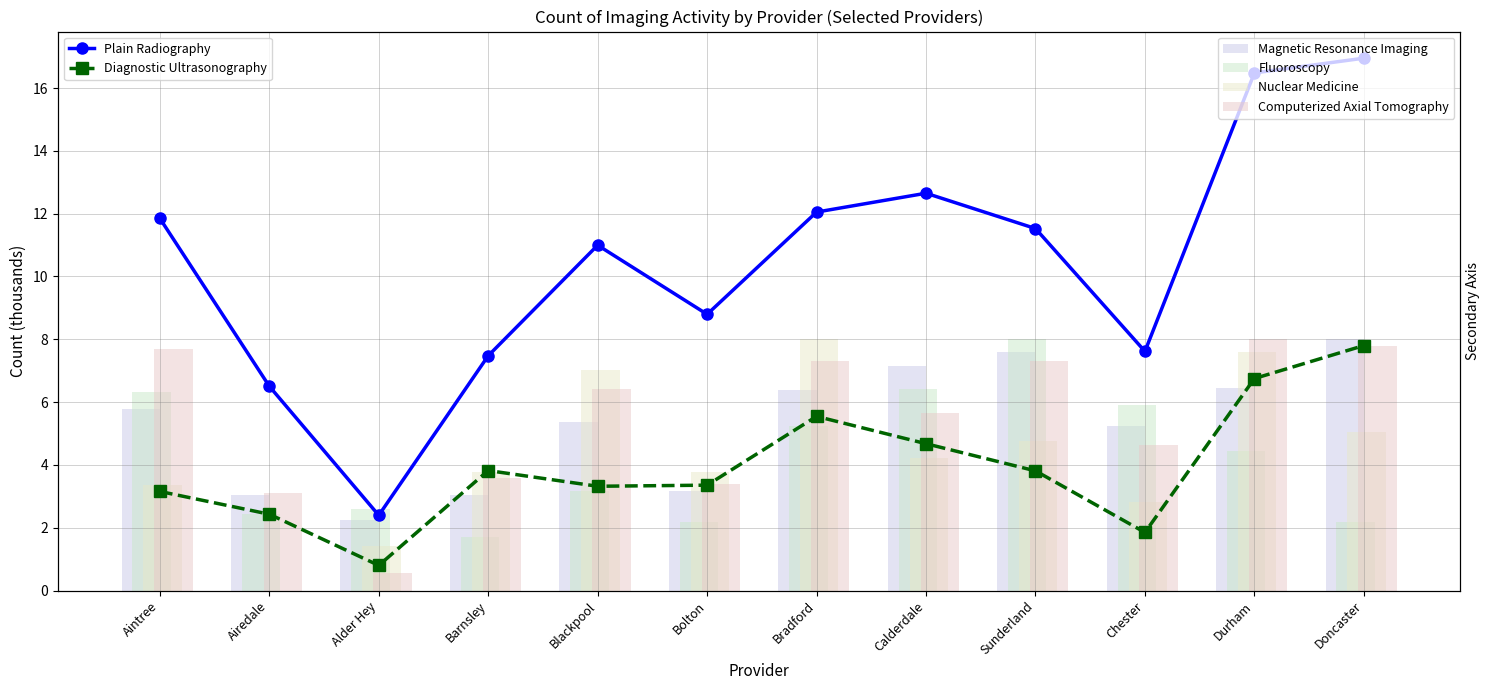

Reading left to right, extract all data points from this chart.

Plain Radiography: Aintree=11.8	Airedale=6.5	Alder Hey=2.4	Barnsley=7.5	Blackpool=11.0	Bolton=8.8	Bradford=12.1	Calderdale=12.7	Sunderland=11.5	Chester=7.6	Durham=16.5	Doncaster=16.9
Diagnostic Ultrasonography: Aintree=3.2	Airedale=2.4	Alder Hey=0.8	Barnsley=3.8	Blackpool=3.3	Bolton=3.4	Bradford=5.5	Calderdale=4.7	Sunderland=3.8	Chester=1.9	Durham=6.8	Doncaster=7.8
Magnetic Resonance Imaging: Aintree=5.8	Airedale=3.1	Alder Hey=2.2	Barnsley=3.1	Blackpool=5.4	Bolton=3.2	Bradford=6.4	Calderdale=7.1	Sunderland=7.6	Chester=5.2	Durham=6.5	Doncaster=8.0
Fluoroscopy: Aintree=6.3	Airedale=2.4	Alder Hey=2.6	Barnsley=1.7	Blackpool=3.2	Bolton=2.2	Bradford=5.2	Calderdale=6.4	Sunderland=8.0	Chester=5.9	Durham=4.5	Doncaster=2.2
Nuclear Medicine: Aintree=3.4	Airedale=0.0	Alder Hey=1.4	Barnsley=3.8	Blackpool=7.0	Bolton=3.8	Bradford=8.0	Calderdale=4.2	Sunderland=4.8	Chester=2.8	Durham=7.6	Doncaster=5.1
Computerized Axial Tomography: Aintree=7.7	Airedale=3.1	Alder Hey=0.6	Barnsley=3.6	Blackpool=6.4	Bolton=3.4	Bradford=7.3	Calderdale=5.7	Sunderland=7.3	Chester=4.6	Durham=8.0	Doncaster=7.8